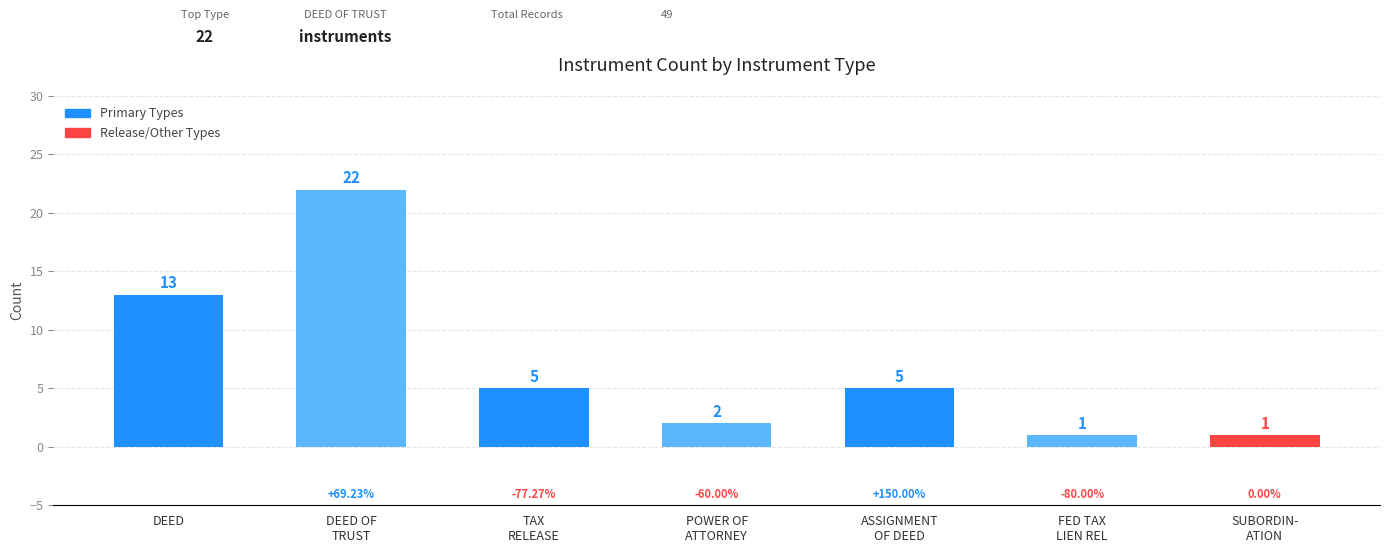

What is the average value?

7